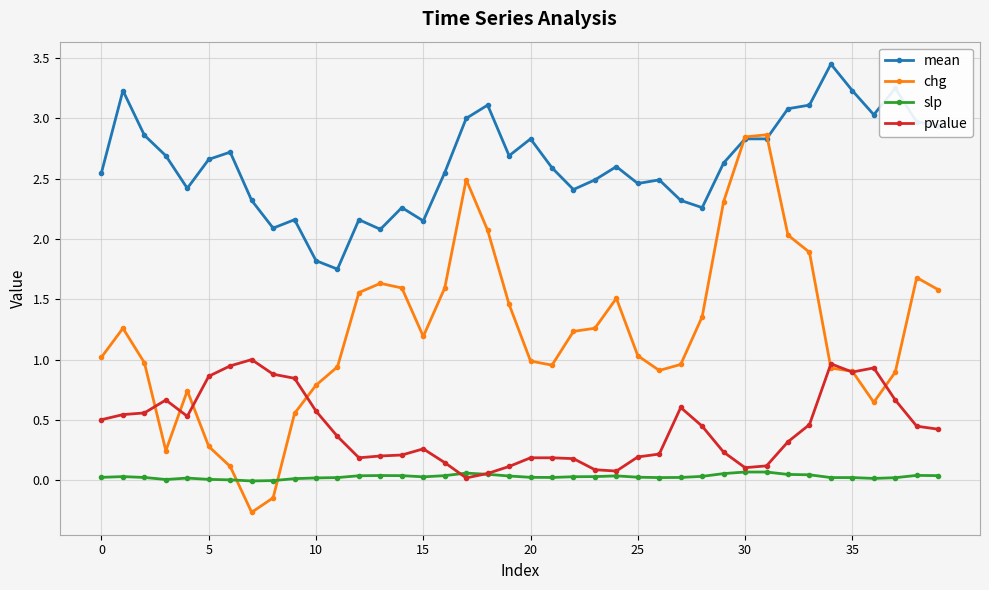

Which series has the largest range (max minus min)?

chg